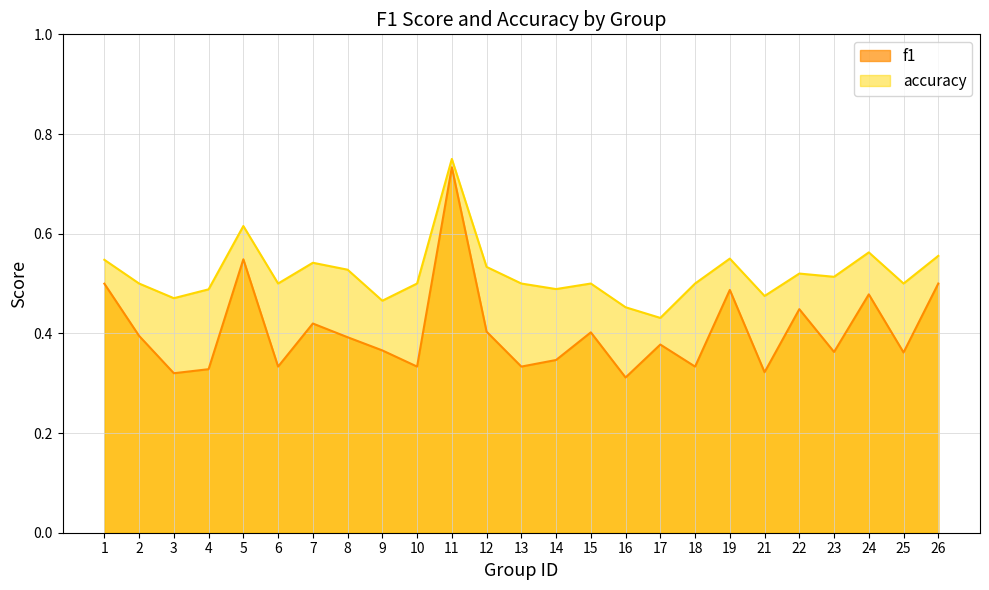

What is the spread (max minus min) of values at 15?

0.1